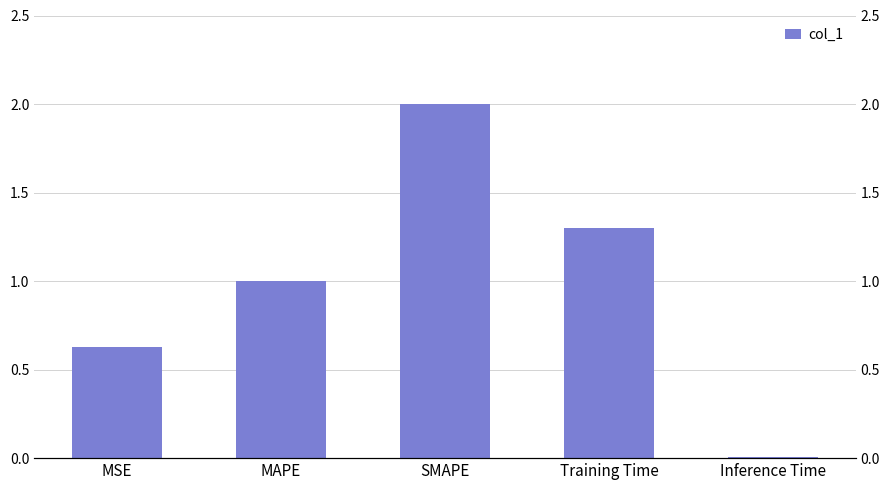

The chart shows a value of 0.0 at Inference Time. True or false?

True